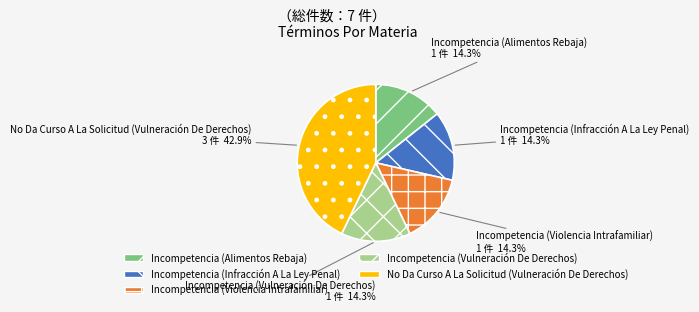

What percentage is the Incompetencia (Infracción A La Ley Penal) slice, to the nearest percent?

14%